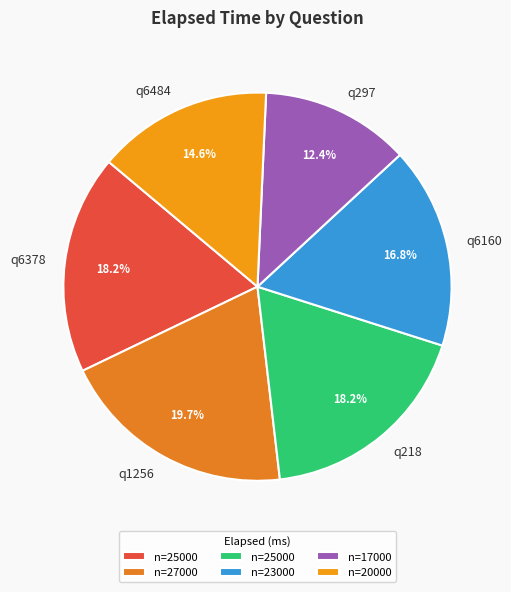

Does any single category account for the majority?

No